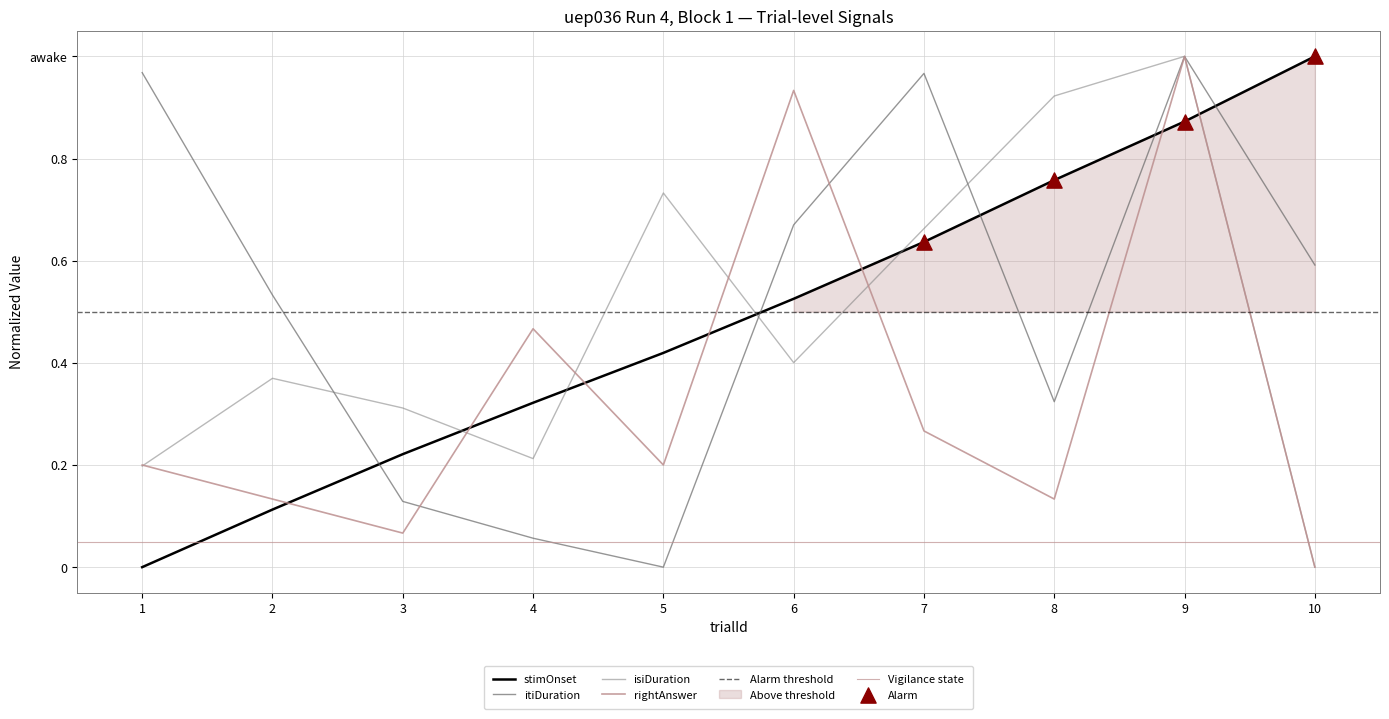

Is the value of isiDuration at 6 greater than the value of itiDuration at 7?

No